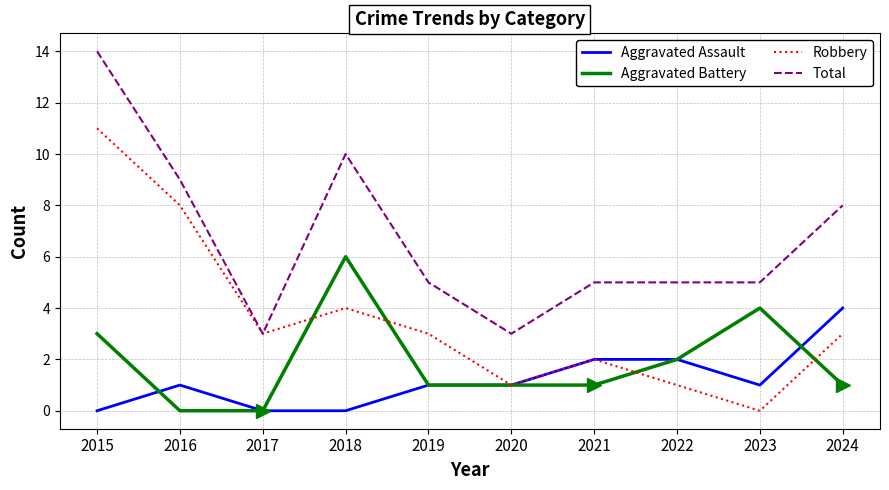

Reading right to left, list all the values displayed in this chart.

Aggravated Assault: 4	1	2	2	1	1	0	0	1	0
Aggravated Battery: 1	4	2	1	1	1	6	0	0	3
Robbery: 3	0	1	2	1	3	4	3	8	11
Total: 8	5	5	5	3	5	10	3	9	14